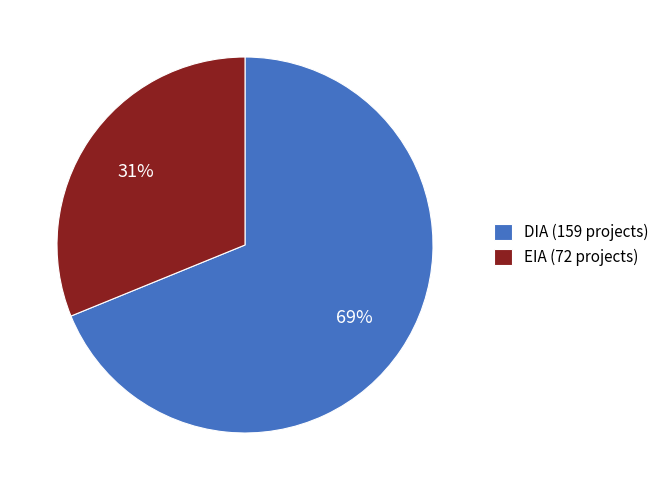

How many slices are in this pie chart?

2